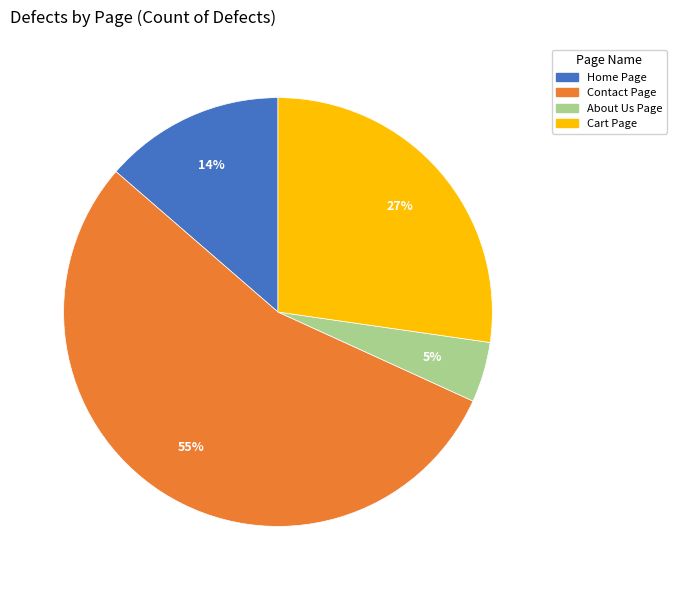

How many slices are in this pie chart?

4